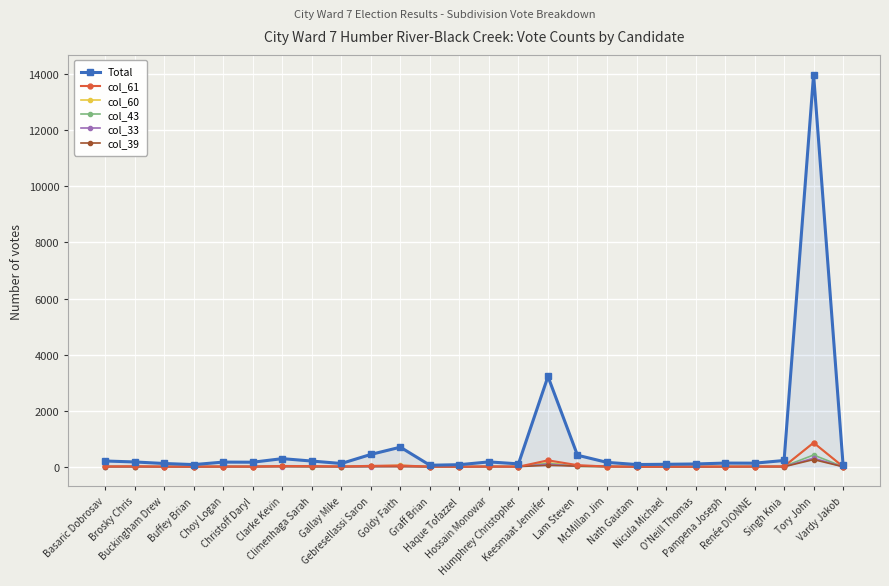

Does the chart have visible grid lines?

Yes